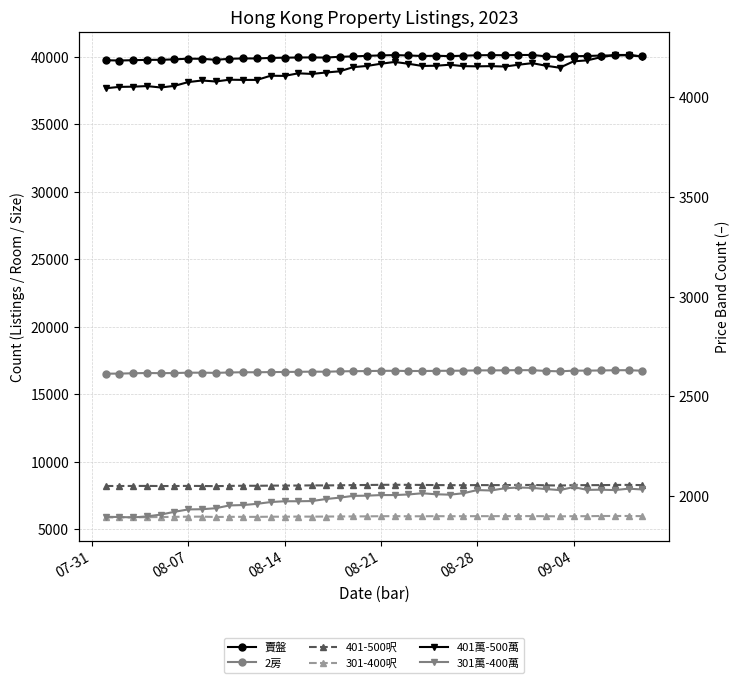

List the series in order of their peak value, lowest first.

301萬-400萬, 401萬-500萬, 301-400呎, 401-500呎, 2房, 賣盤